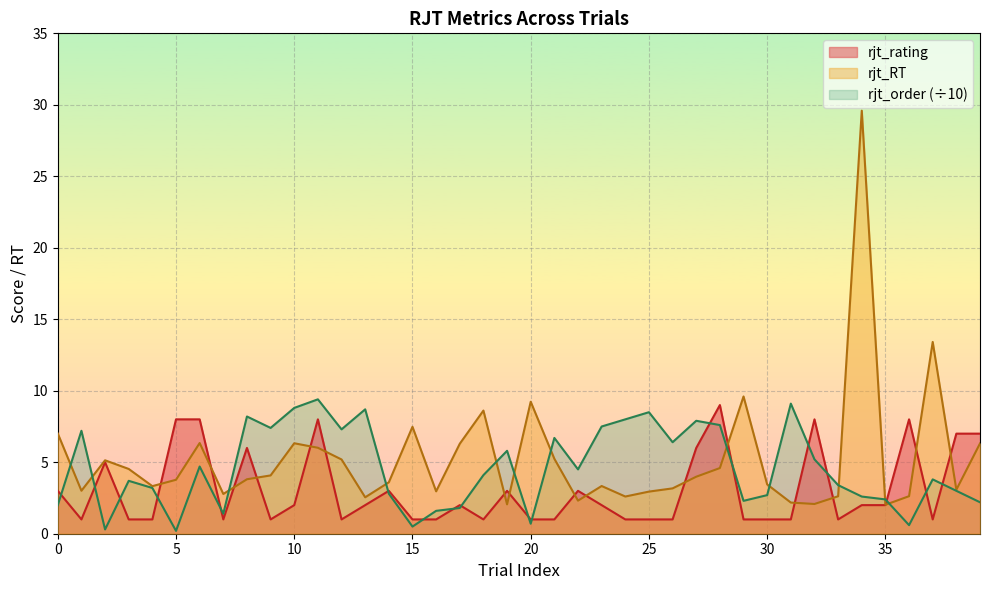

In rjt_order, how many points are higher than both neighbors (excluding endpoints)?

12